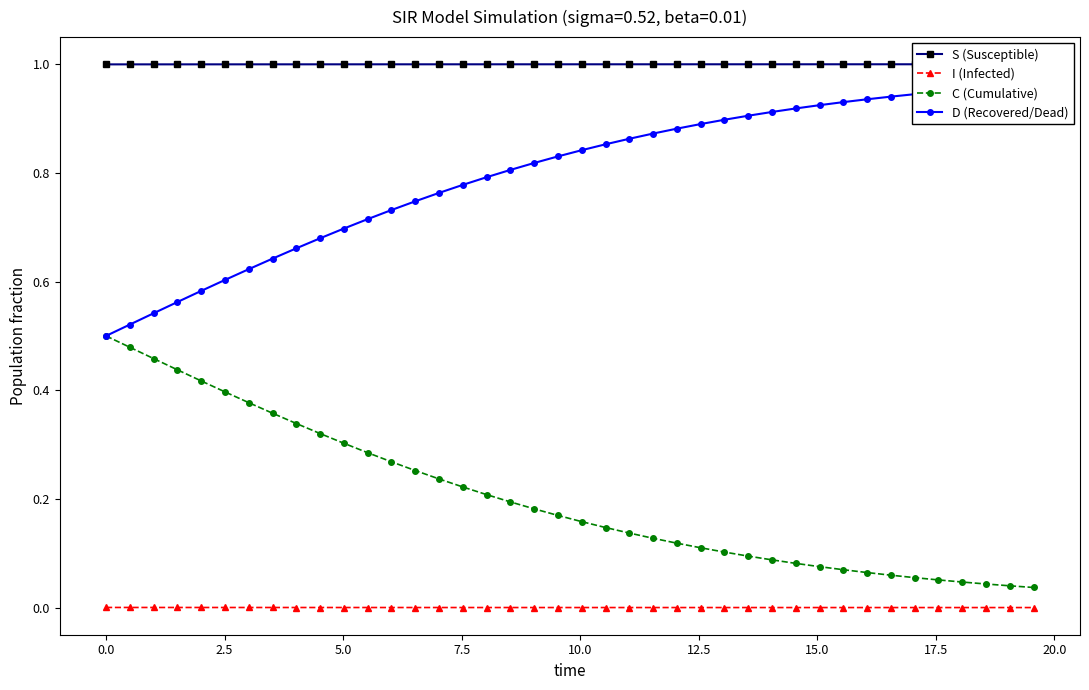

What are all the series names shown in the legend?

S (Susceptible), I (Infected), C (Cumulative), D (Recovered/Dead)